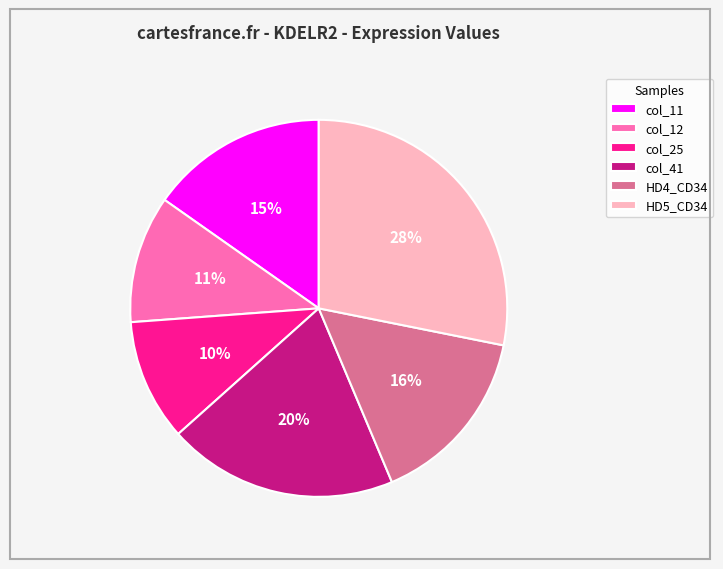

Does any single category account for the majority?

No